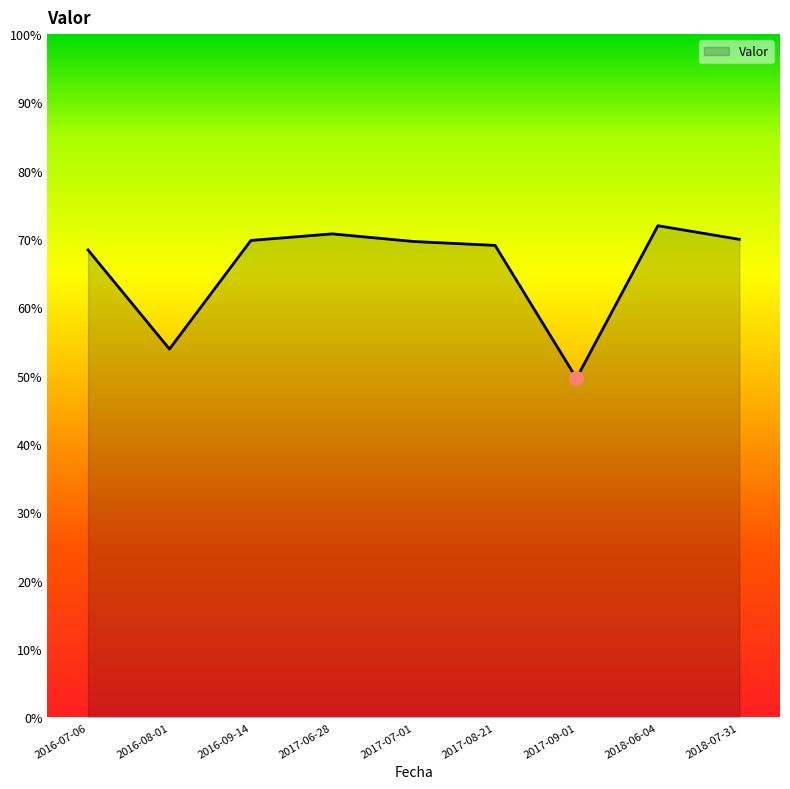

Which label corresponds to the smallest value in the chart?

2017-09-01